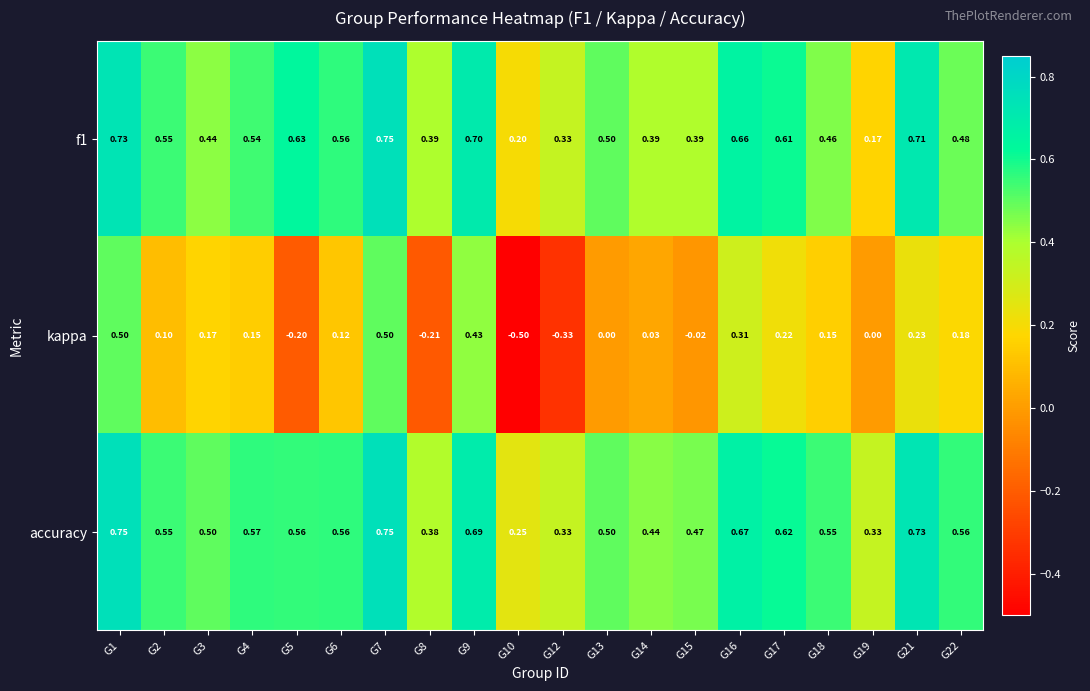

Which series has the largest total across all categories?

accuracy